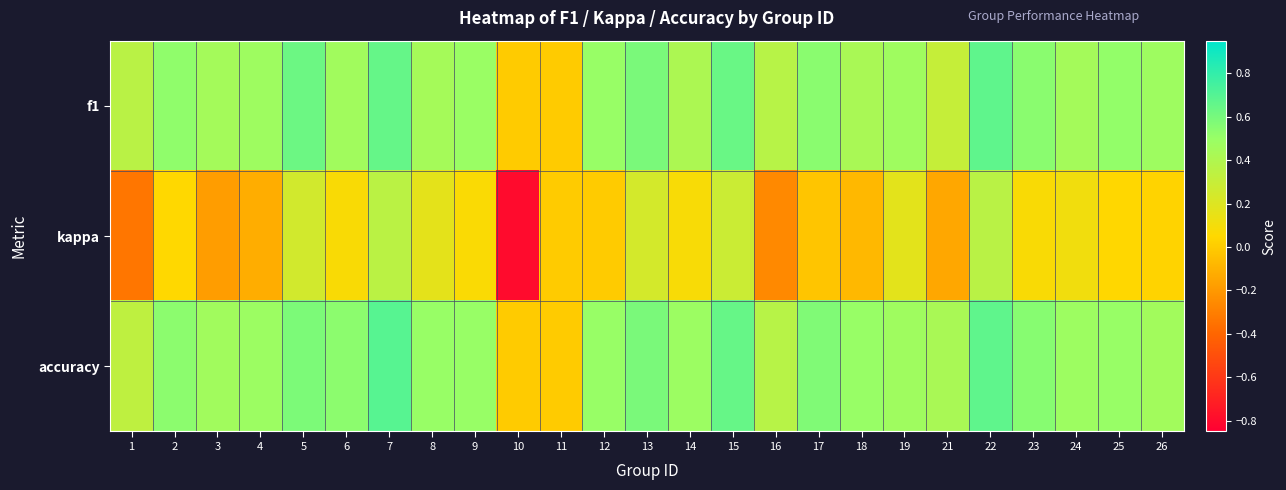

How many distinct data groups are displayed?

3